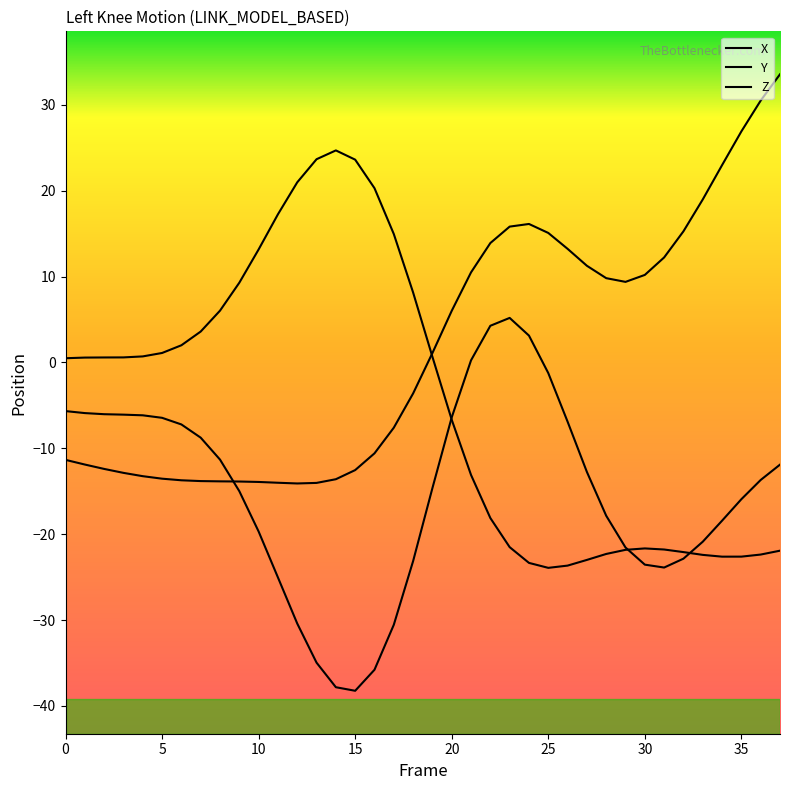

What is the minimum value shown in the chart?

-38.2